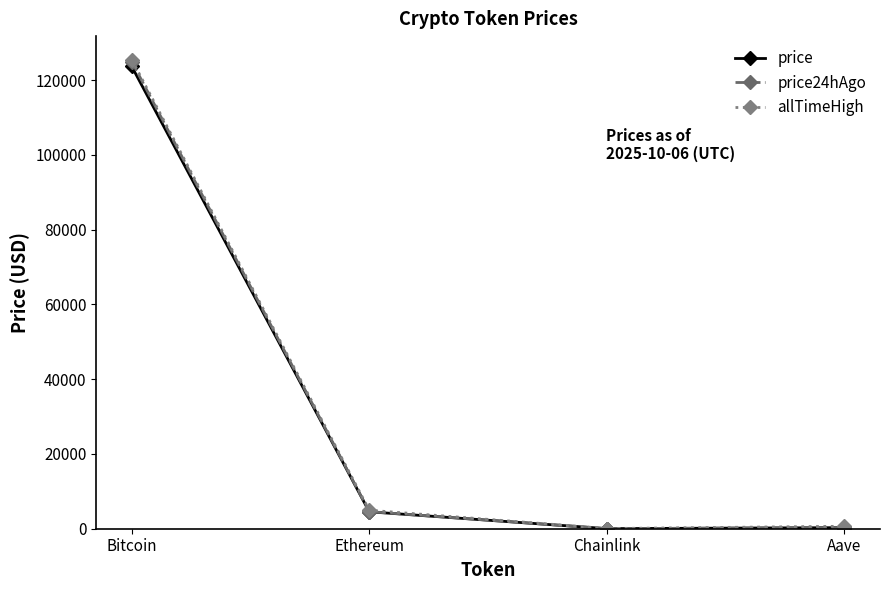

At which label is allTimeHigh closest to 62779?

Ethereum